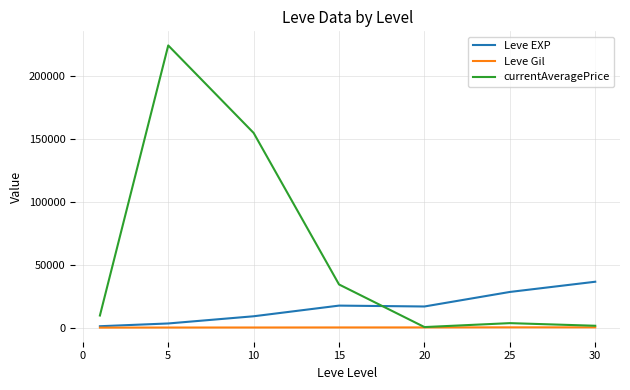

Rank the series by their maximum value, from highest to lowest.

currentAveragePrice, Leve EXP, Leve Gil